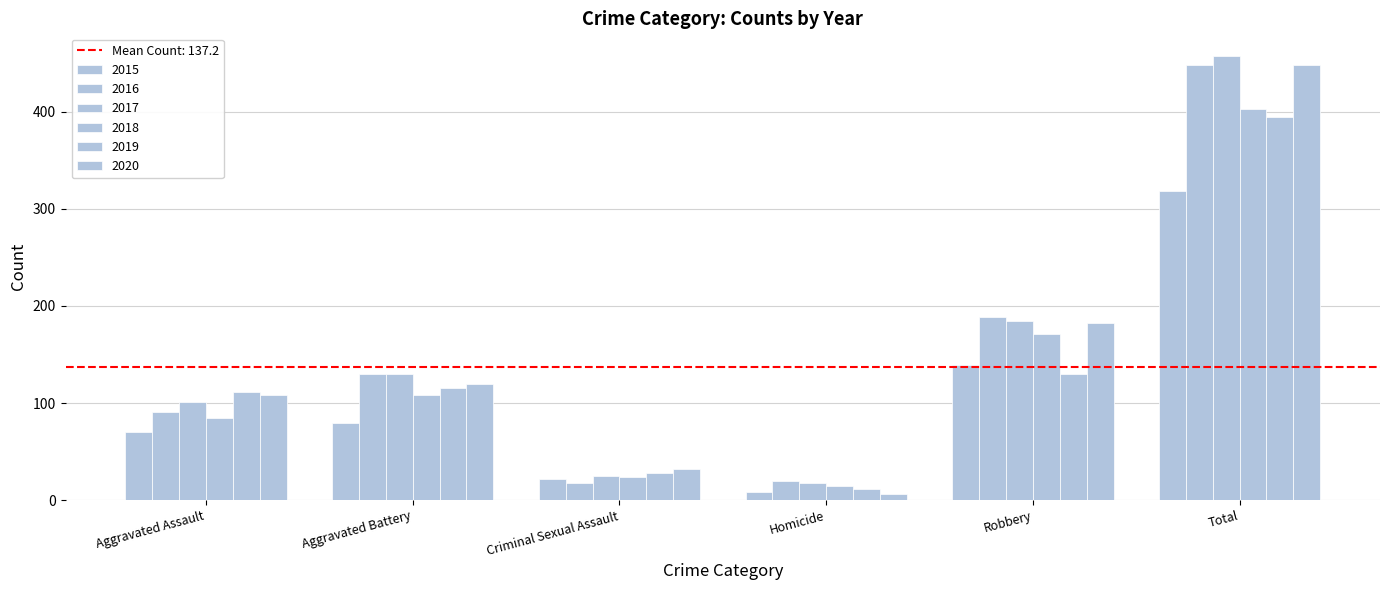

True or false: 2018 has a value of 35 at Criminal Sexual Assault.

False